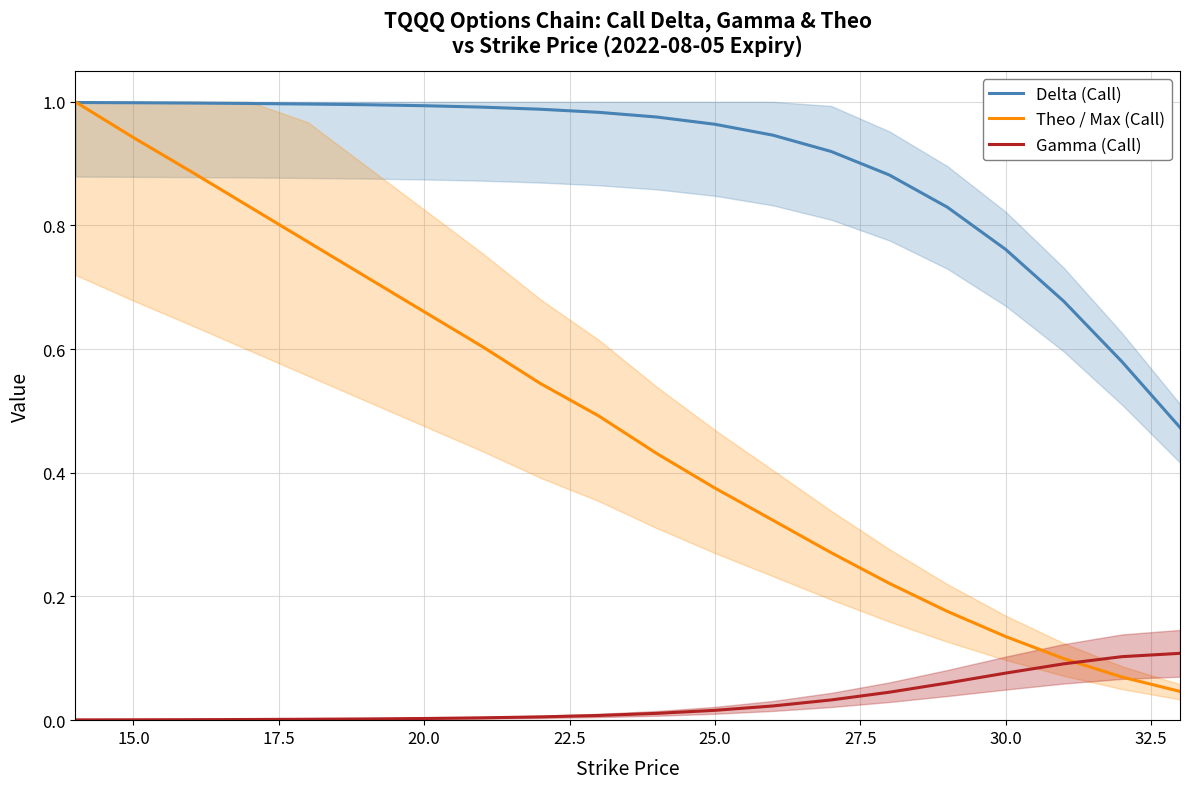

How many distinct data groups are displayed?

3